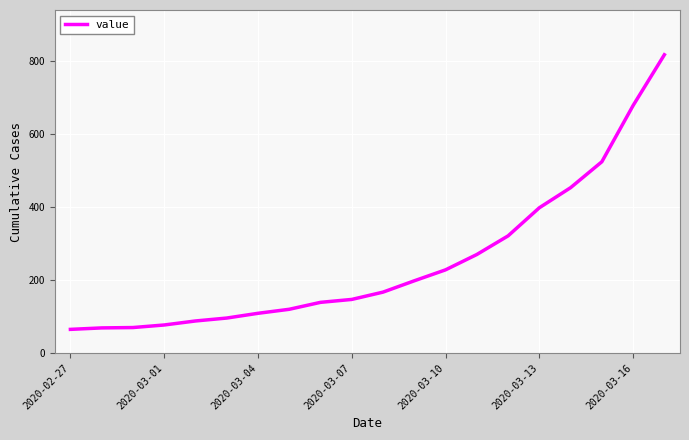

How many distinct data groups are displayed?

1